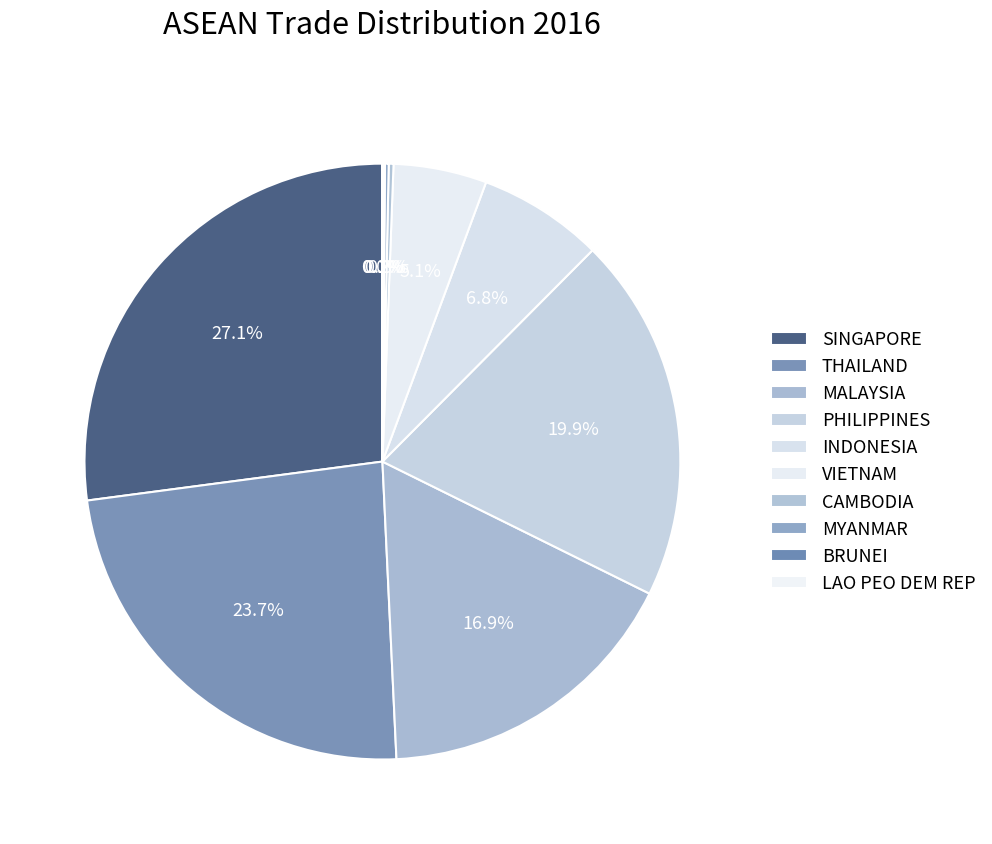

Between INDONESIA and PHILIPPINES, which is larger?

PHILIPPINES